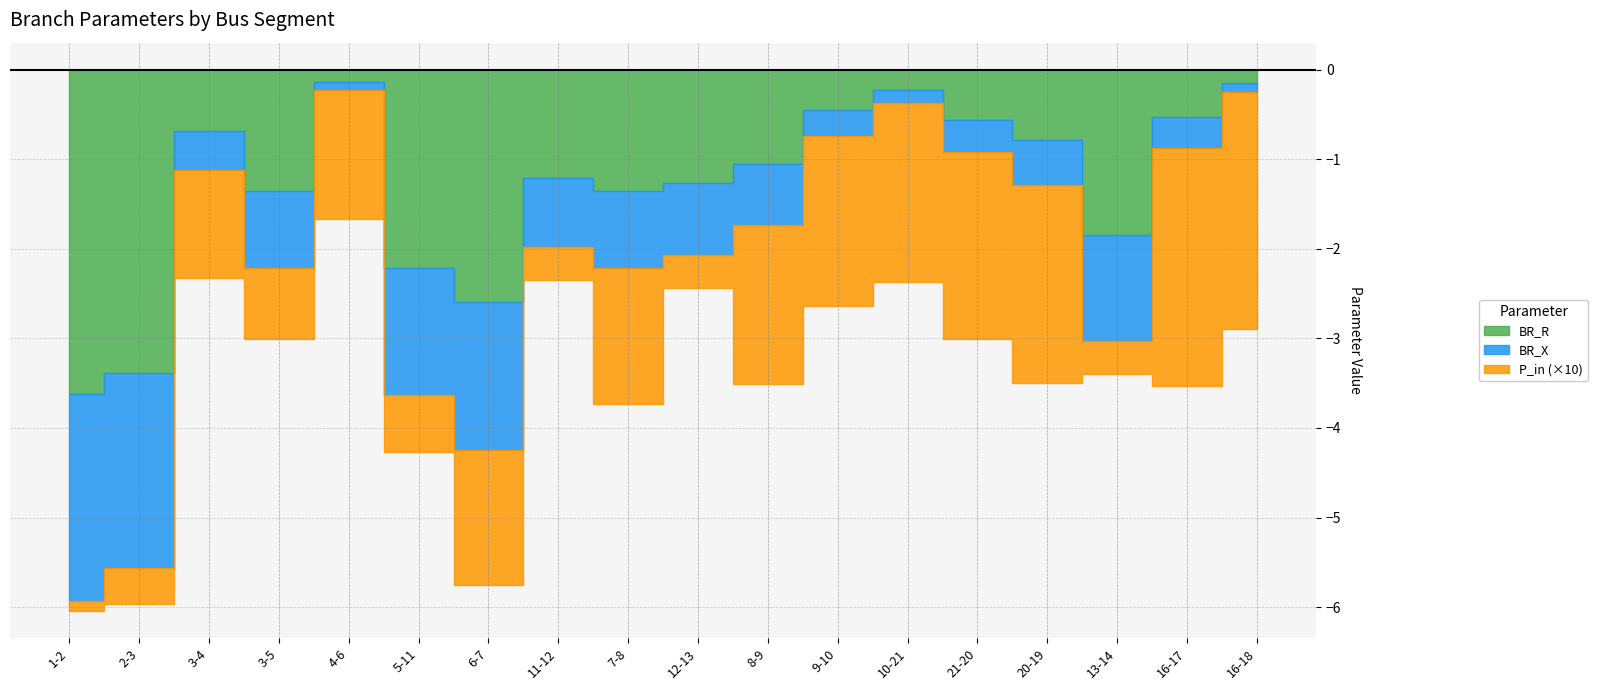

True or false: BR_X and BR_R intersect in this chart.

False